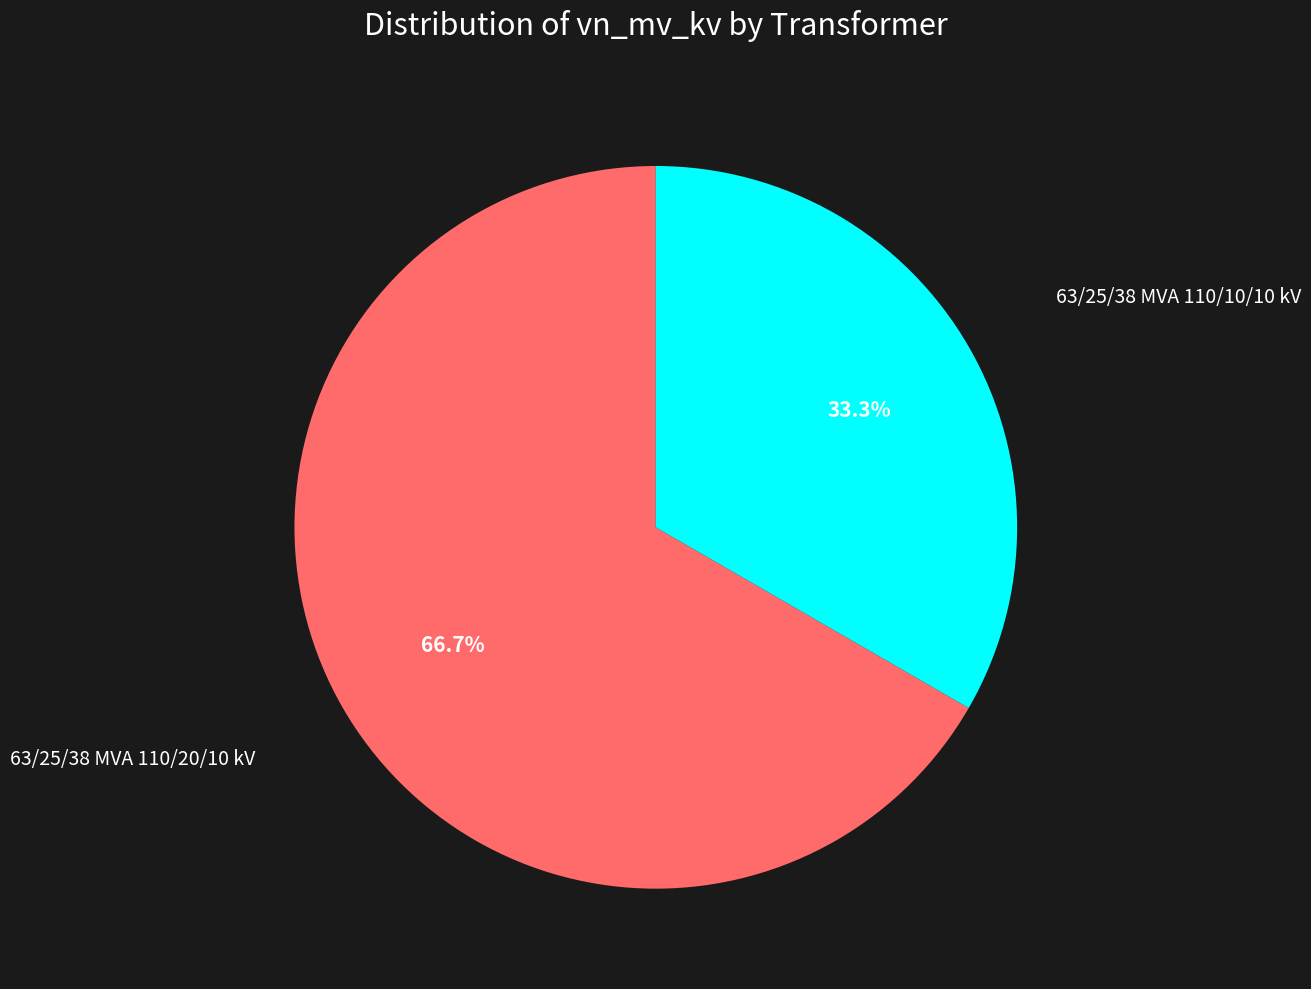

Is there any slice that represents more than half of the pie?

Yes